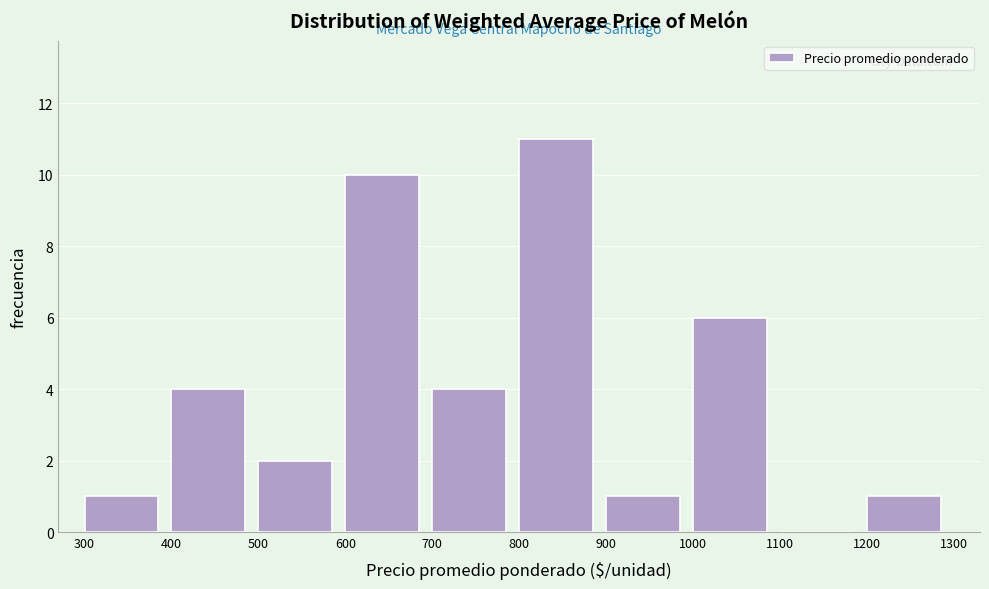

Reading left to right, transcribe this chart: for each bar, give the range it covers on the x-axis and its height. The values are not printed on the chart, so give them approximately, as read against the axis.

300 to 400: 1
400 to 500: 4
500 to 600: 2
600 to 700: 10
700 to 800: 4
800 to 900: 11
900 to 1000: 1
1000 to 1100: 6
1100 to 1200: 0
1200 to 1300: 1